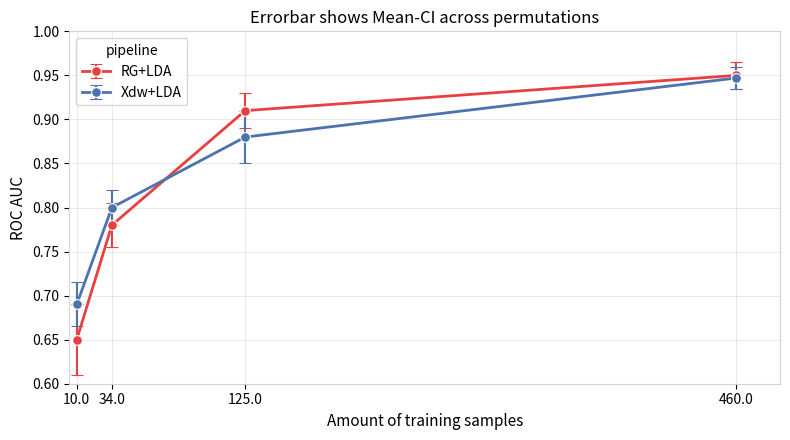

How many RG+LDA values are between 0 and 1?

4